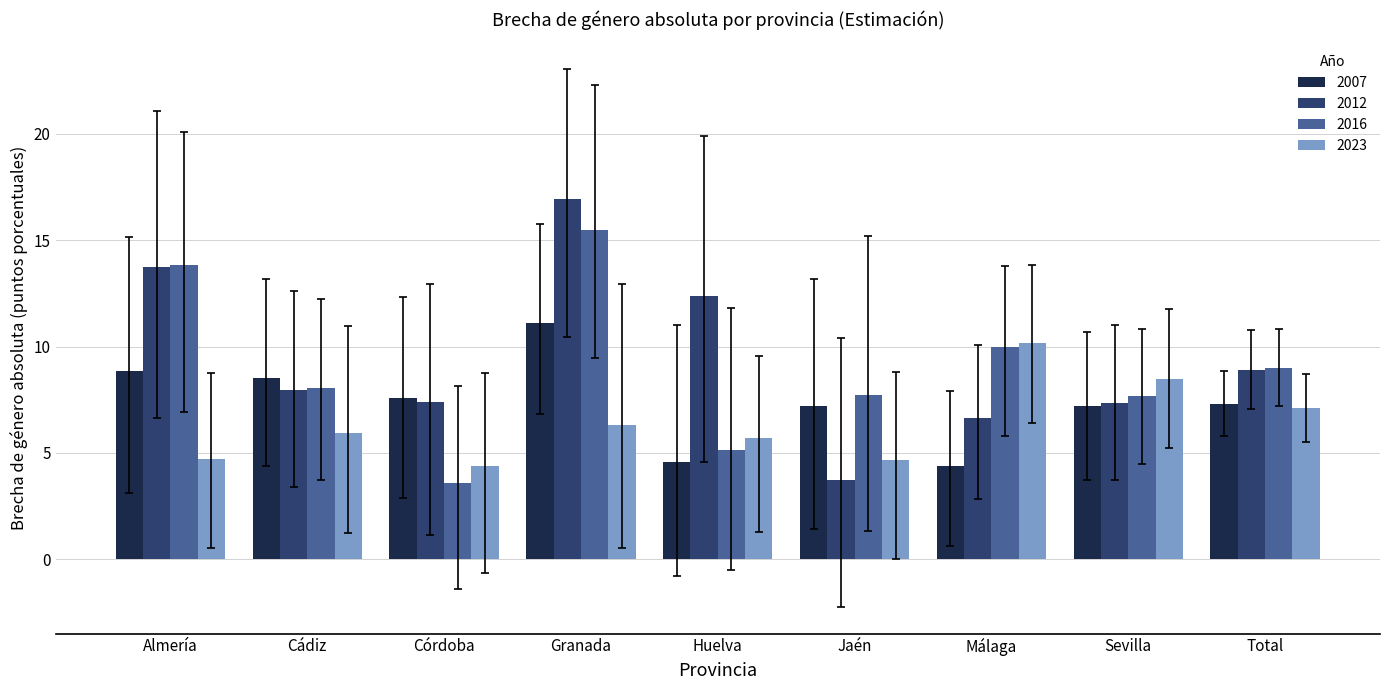

What is the difference between the 2012 values at Cádiz and Jaén?

4.3